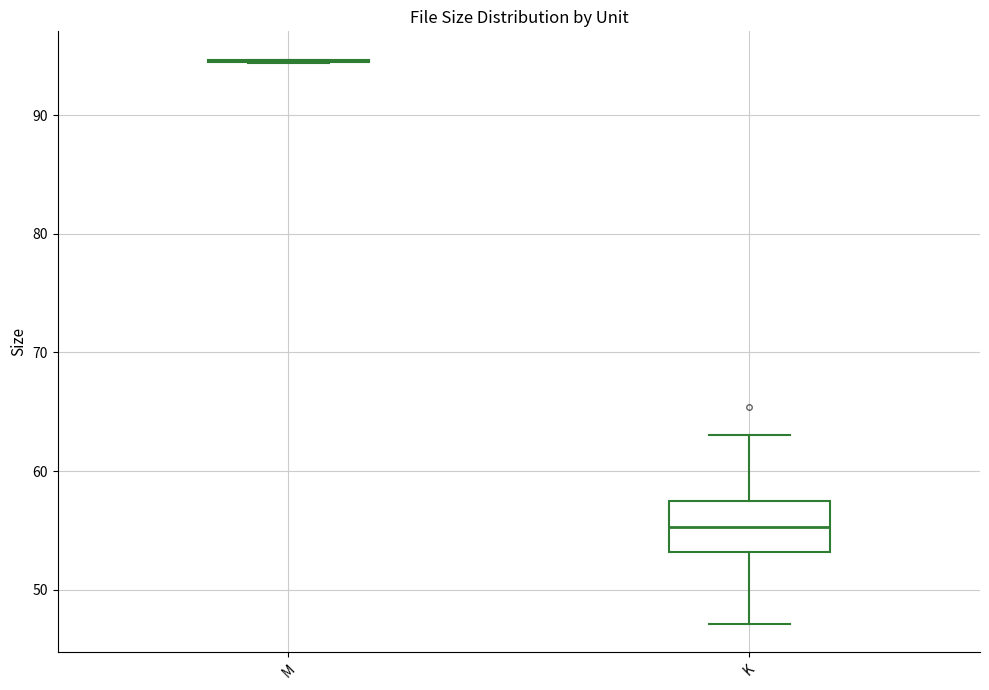

Comparing the boxes themselves (not the whiskers), which one is the tallest?

K